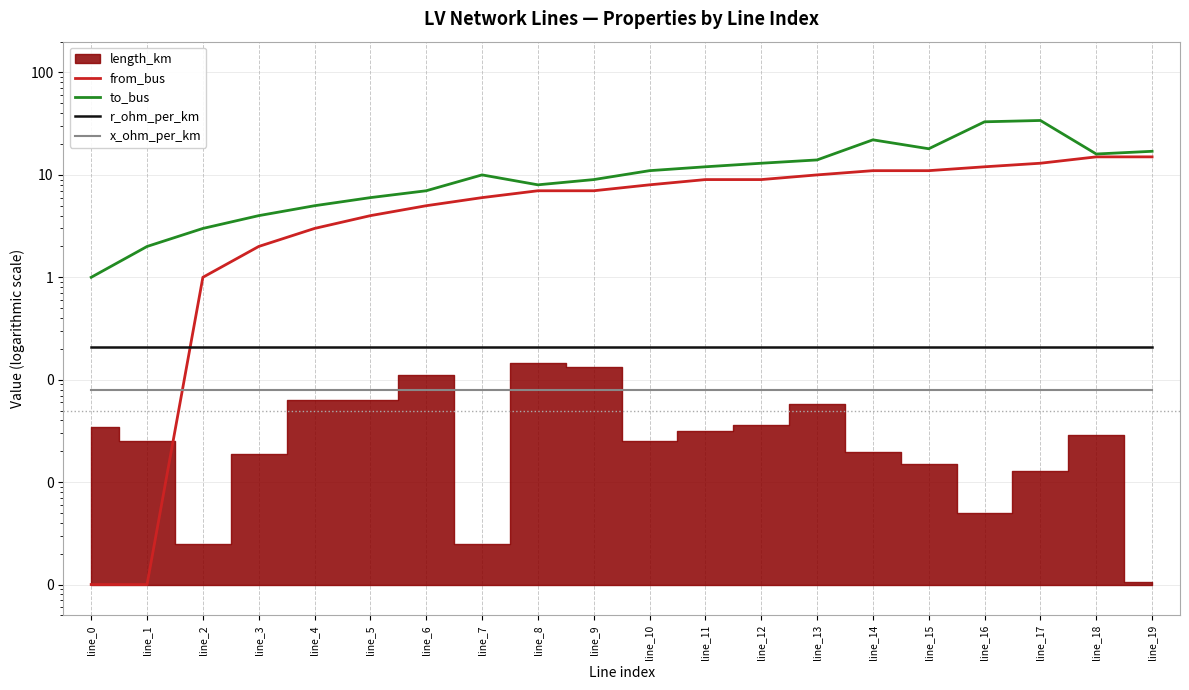

At which category is the sum across all series the highest?

line_17